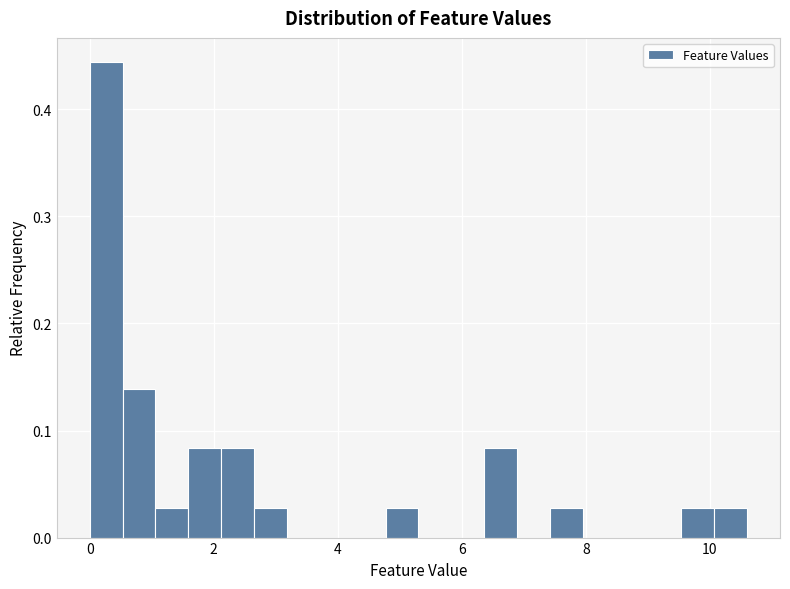

Around what value on the x-axis is the tallest bar? Give the approximate position of its centre, as read against the axis.

0.2